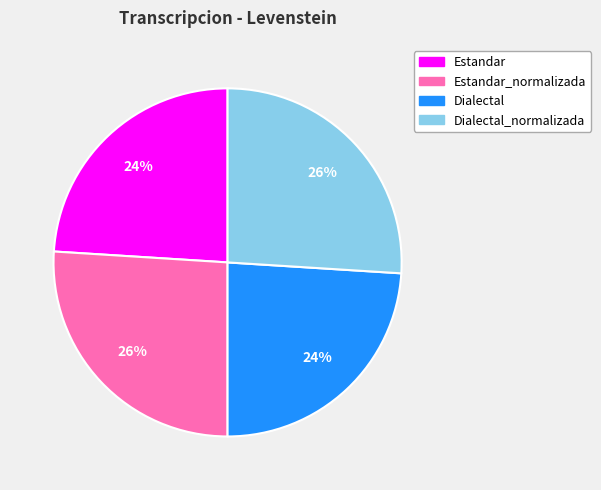

To the nearest percent, what is the average slice percentage?

25%